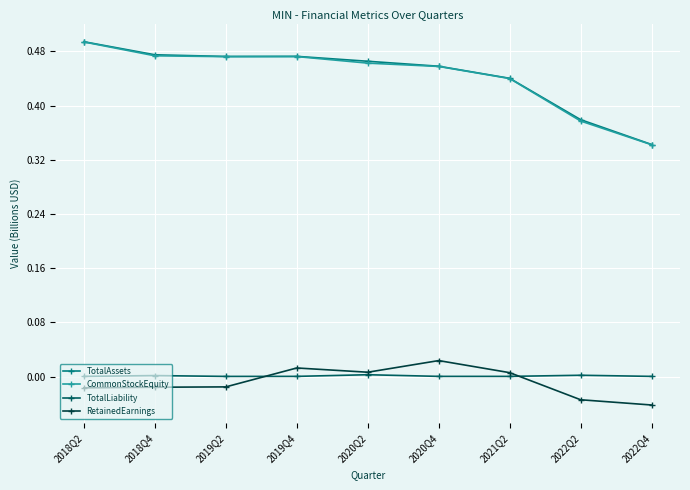

What is the label of the 4th point from the right?

2020Q4